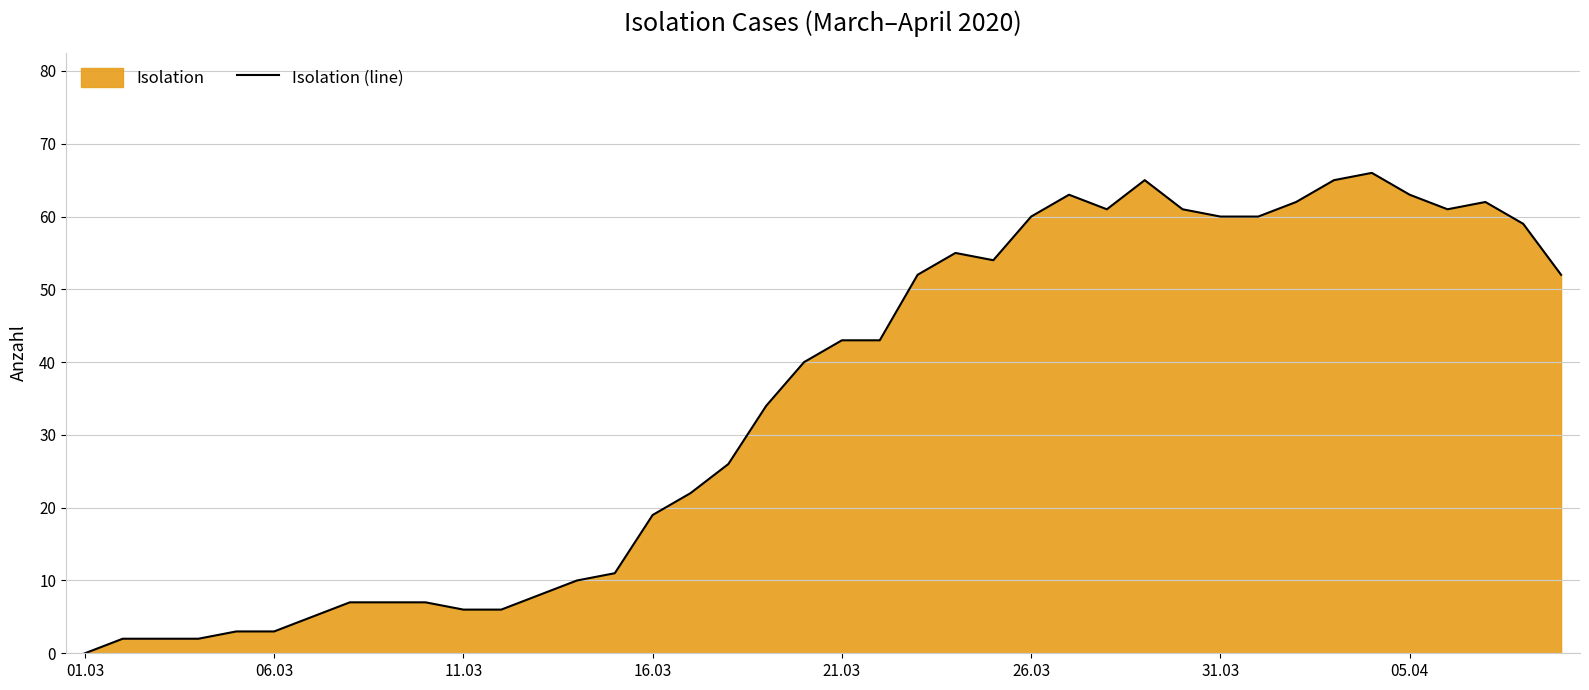

What is the maximum value shown in the chart?

66